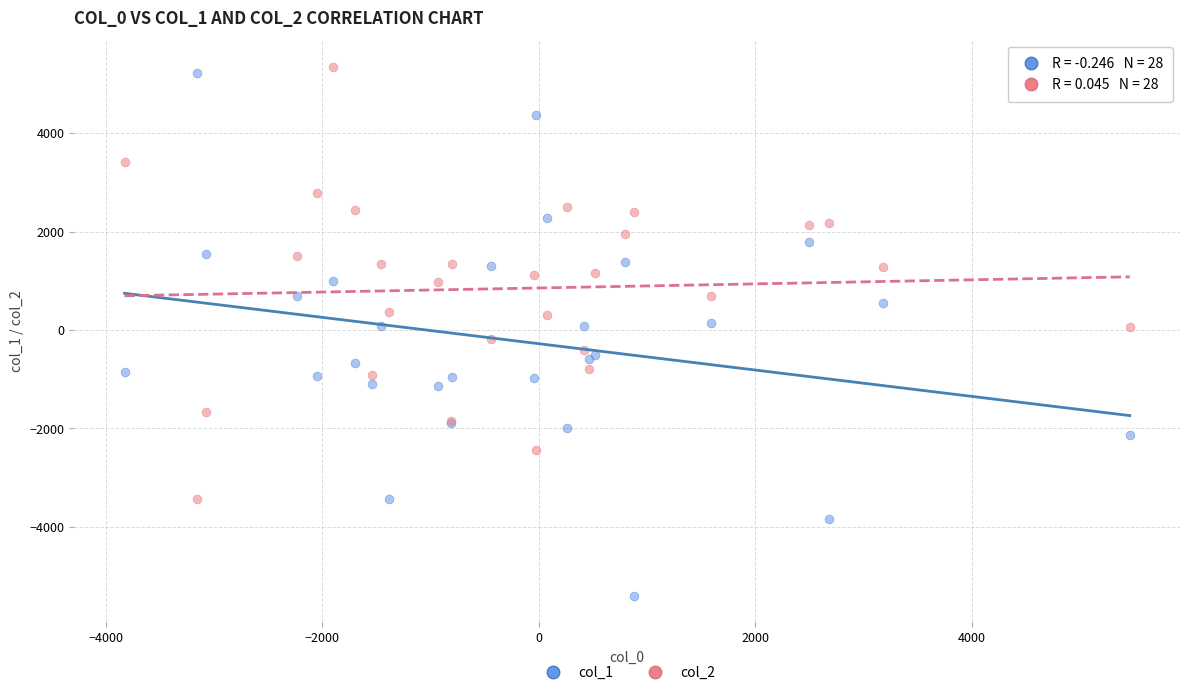

What are all the series names shown in the legend?

col_1, col_2